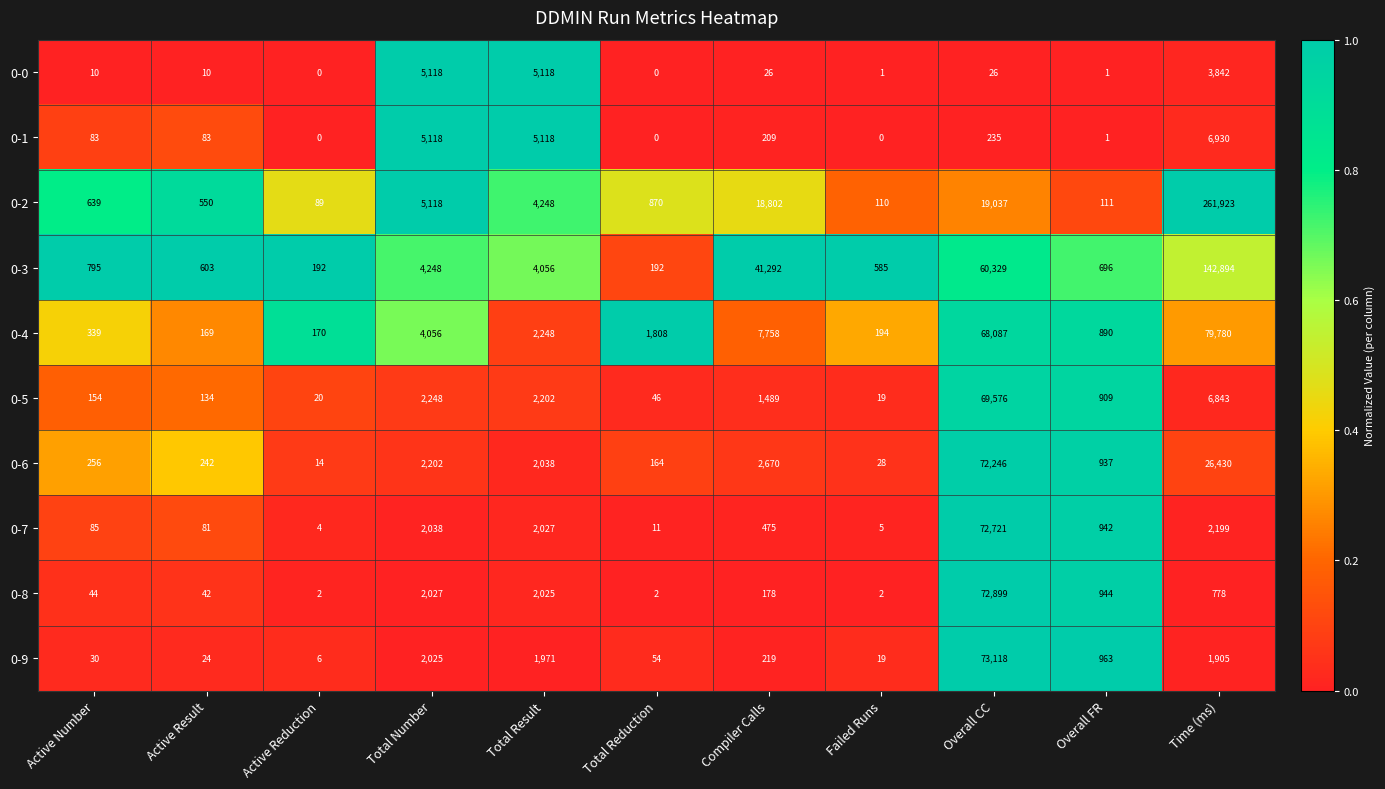

What is the greatest value displayed?

261923